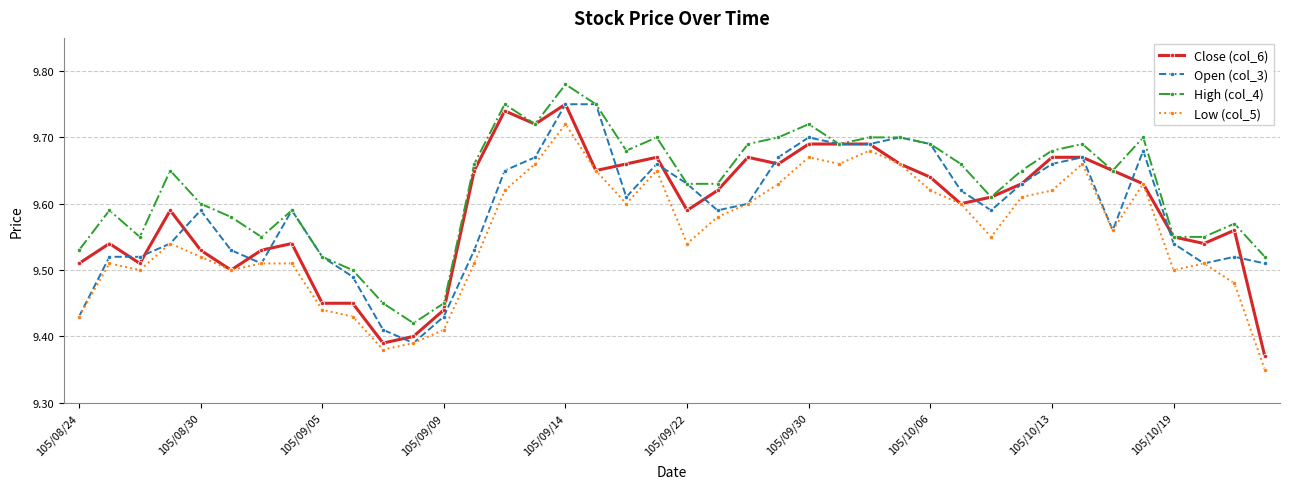

True or false: Low (col_5) and High (col_4) intersect in this chart.

False